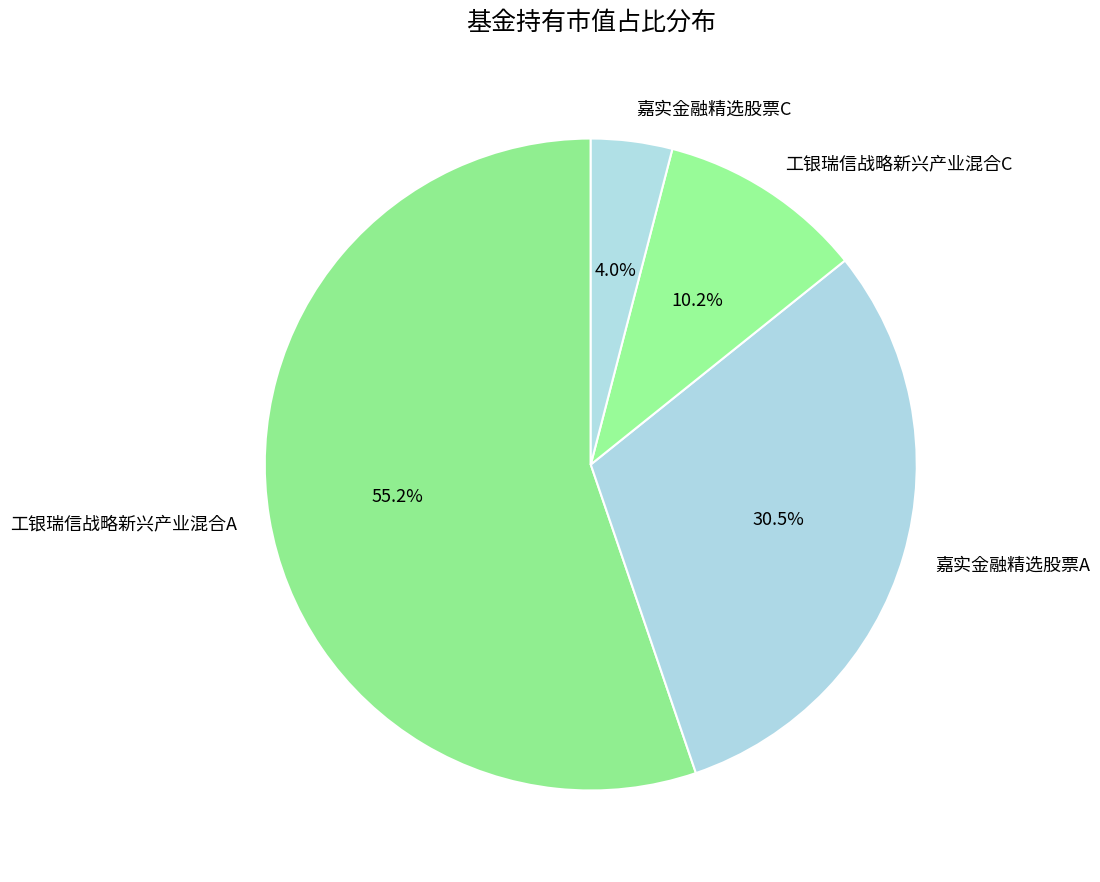

How many segments does this pie chart have?

4